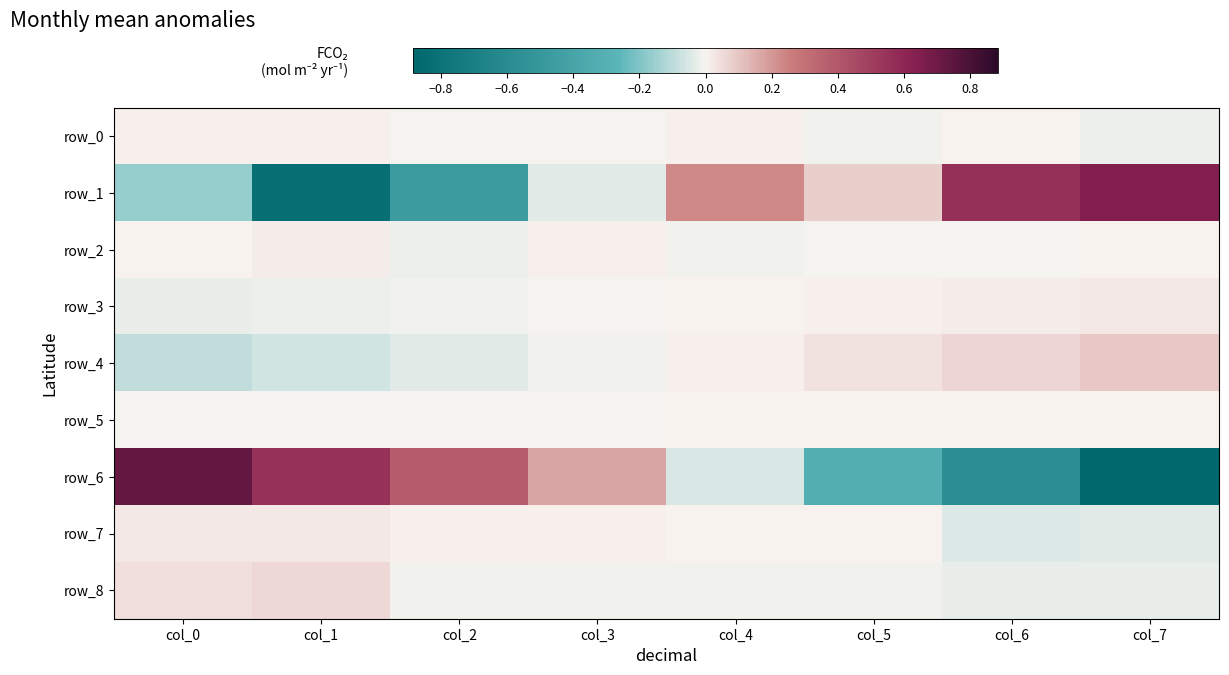

What is the smallest value displayed?

-0.9